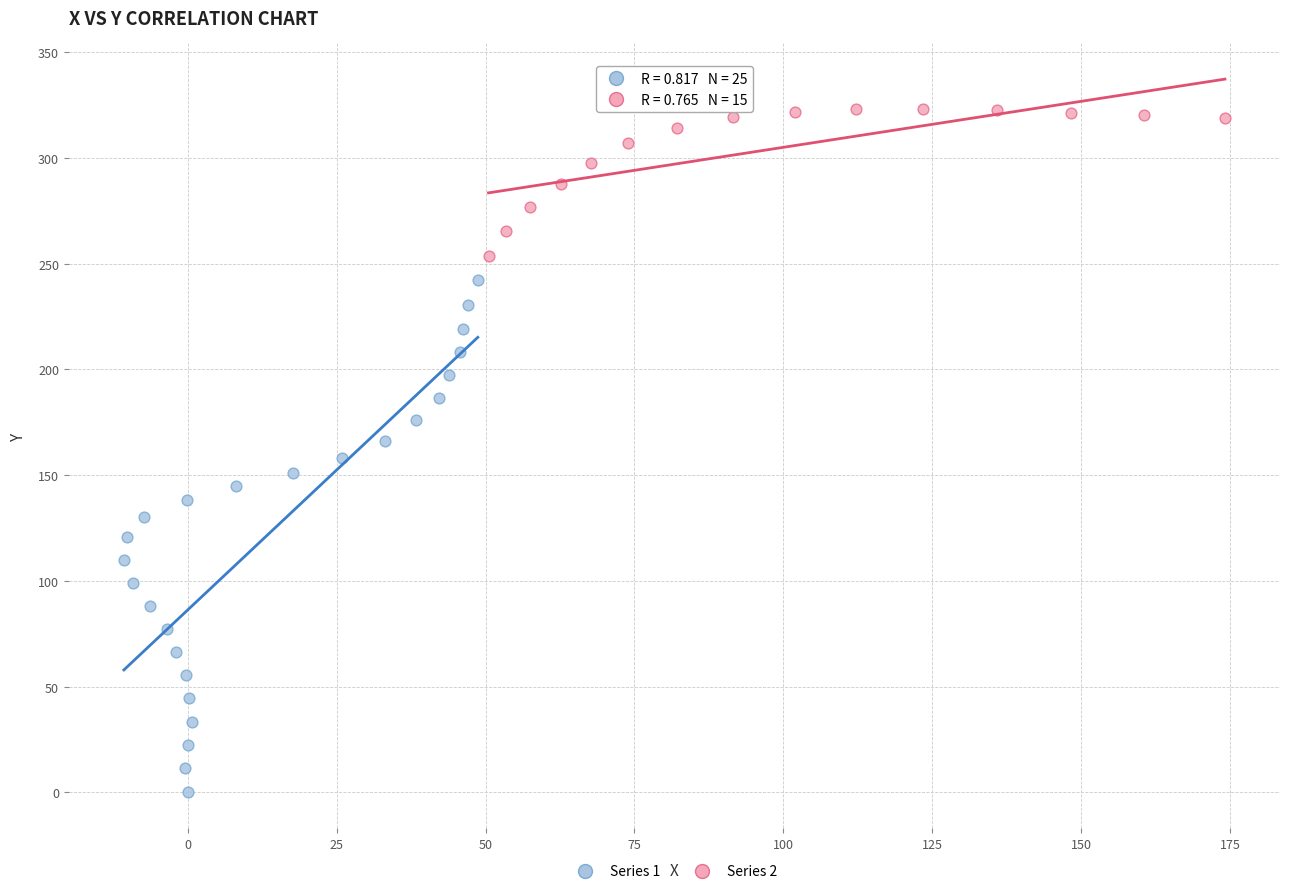

Which series contains the highest Y value?

Series 2